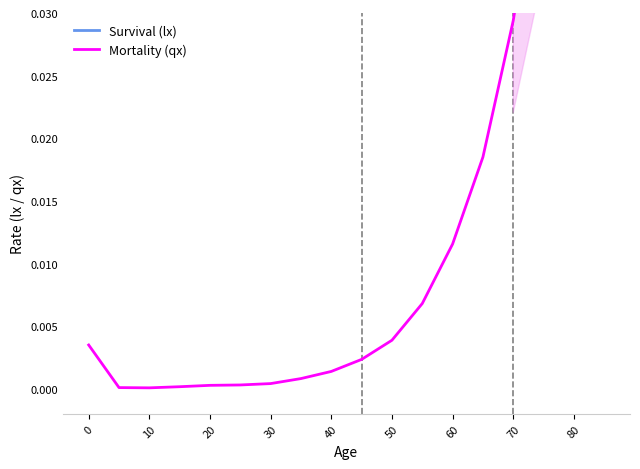

True or false: Mortality (qx) and Survival (lx) intersect in this chart.

False